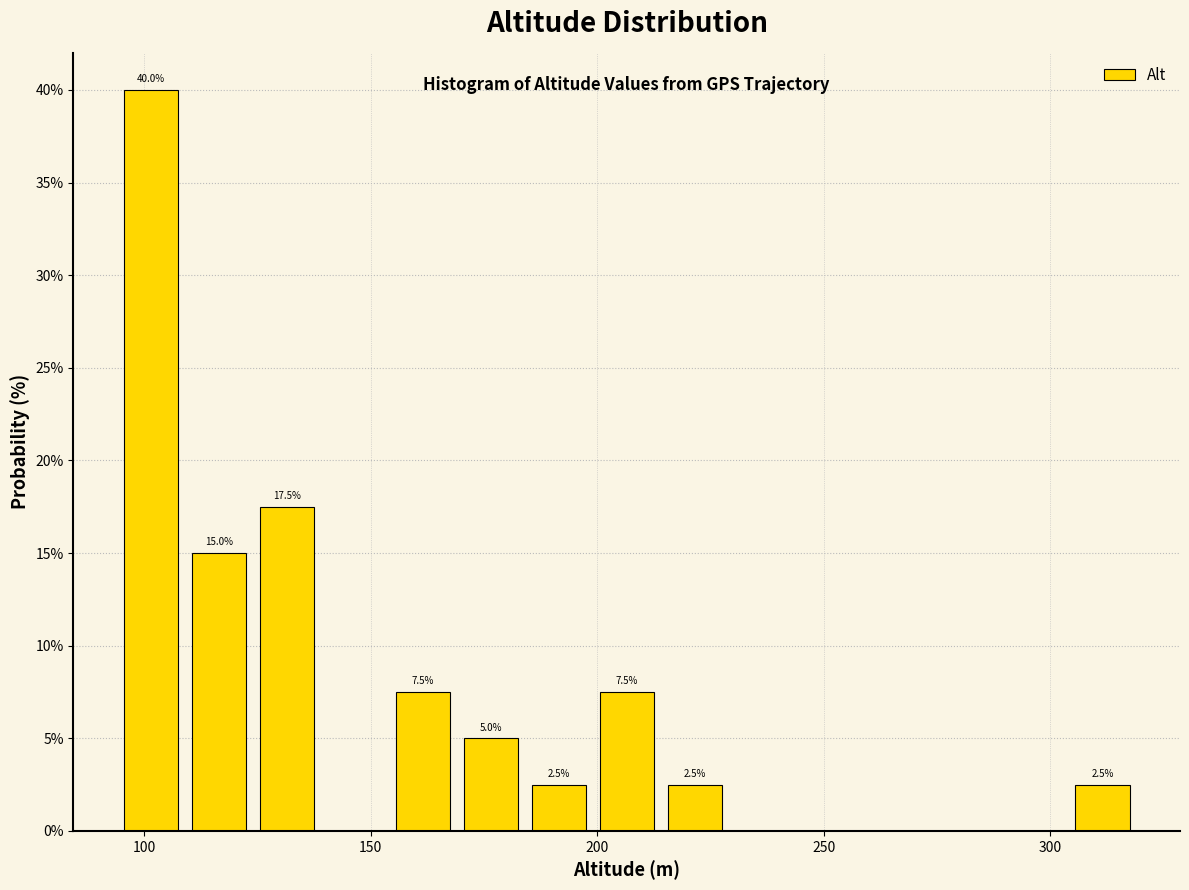

Read against the x-axis, roughly where is the centre of the tallest bar?

100